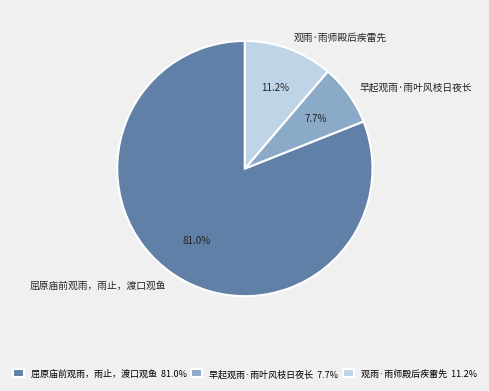

The 屈原庙前观雨，雨止，渡口观鱼 slice represents 81% of the pie. True or false?

True